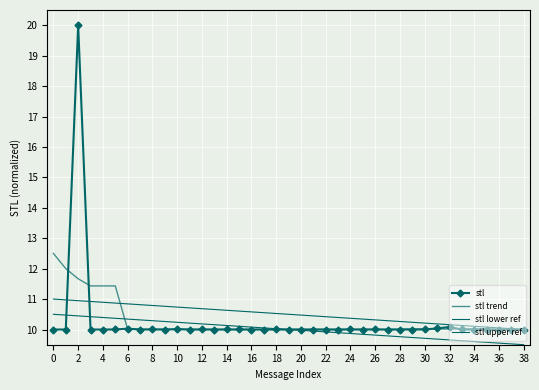

Reading right to left, what are all the values shown in this chart?

38=10.0	37=10.0	36=10.0	35=10.0	34=10.0	33=10.0	32=10.1	31=10.0	30=10.0	29=10.0	28=10.0	27=10.0	26=10.0	25=10.0	24=10.0	23=10.0	22=10.0	21=10.0	20=10.0	19=10.0	18=10.0	17=10.0	16=10.0	15=10.0	14=10.0	13=10.0	12=10.0	11=10.0	10=10.0	9=10.0	8=10.0	7=10.0	6=10.0	5=10.0	4=10.0	3=10.0	2=20.0	1=10.0	0=10.0